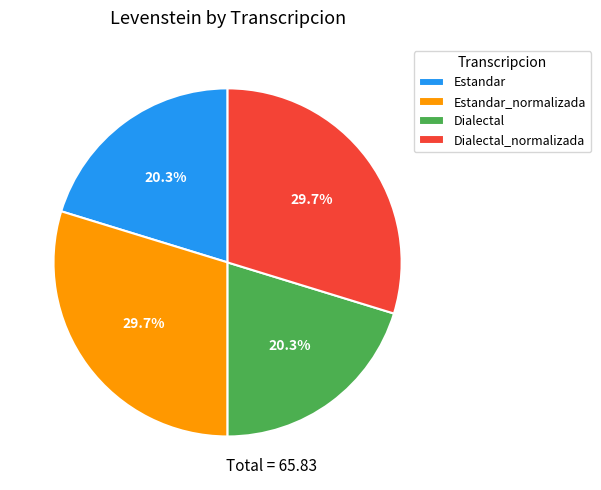

Count the number of slices in the pie.

4